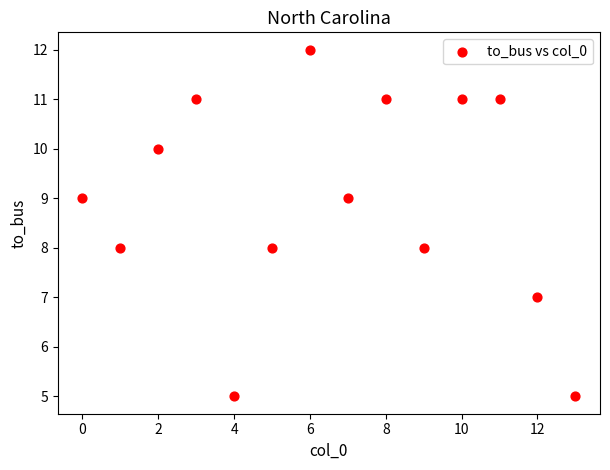

What is the range of Y values (max minus min)?

7